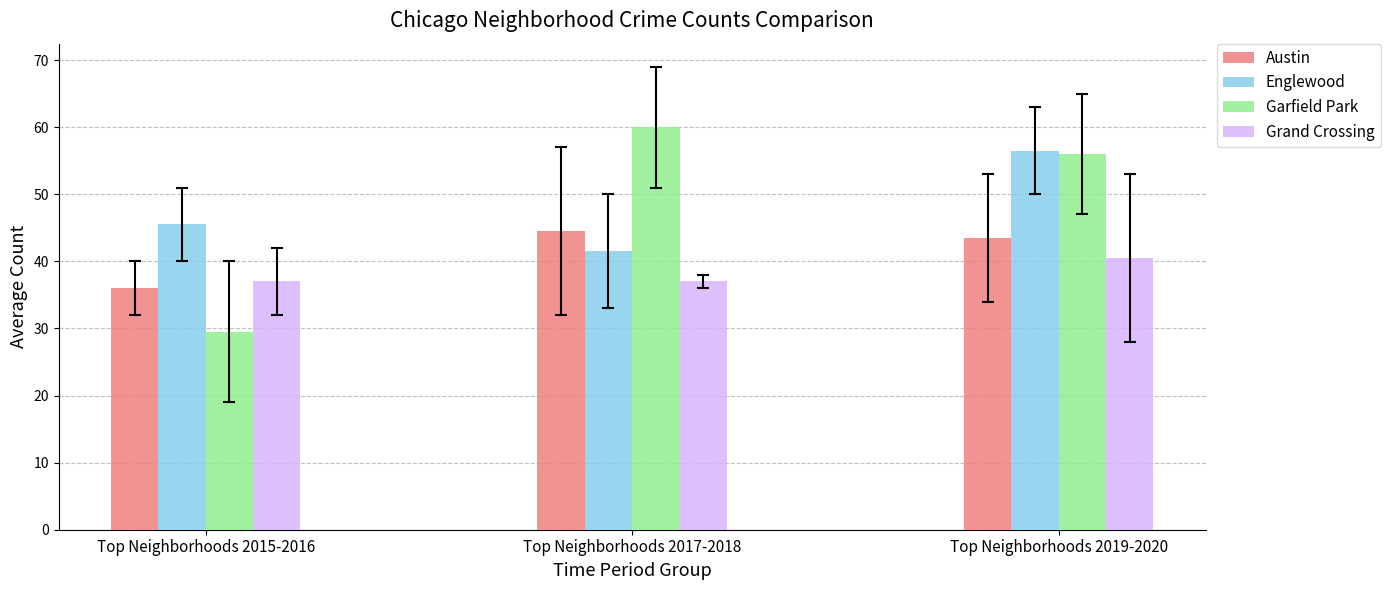

Which category has the lowest value across all series?

Top Neighborhoods 2015-2016